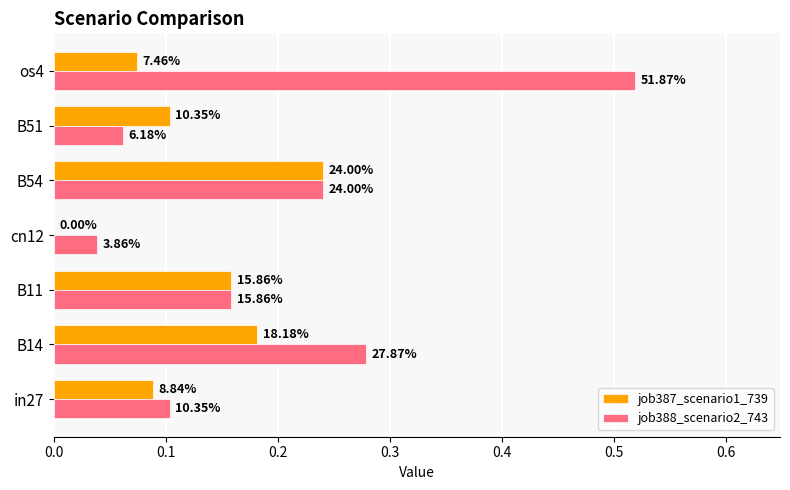

Reading left to right, list all the values displayed in this chart.

job387_scenario1_739: 0.1	0.2	0.2	0.0	0.2	0.1	0.1
job388_scenario2_743: 0.1	0.3	0.2	0.0	0.2	0.1	0.5